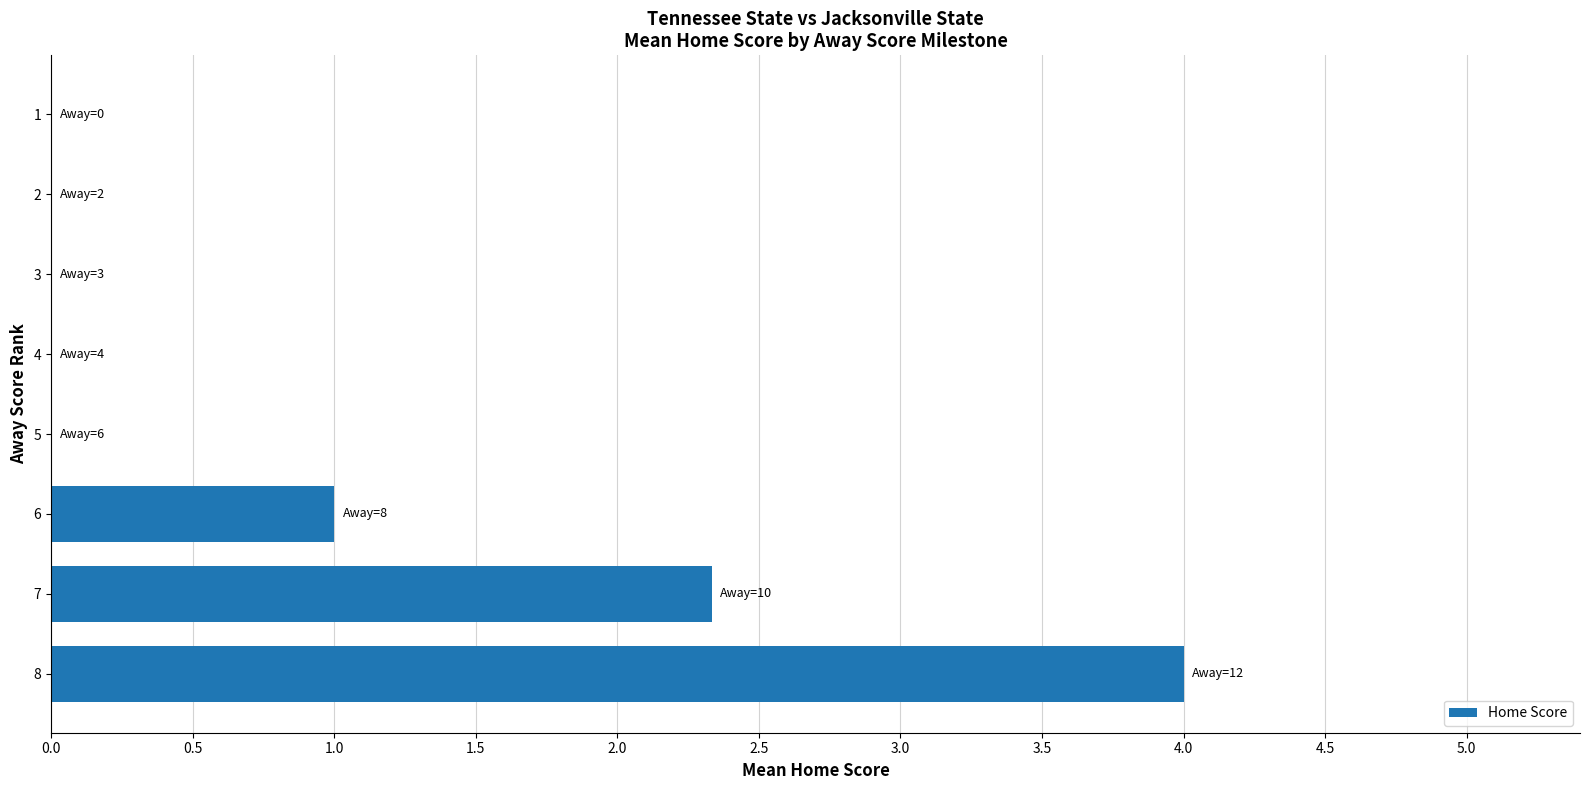

What is the change in value from 6 to 5?

-1.0